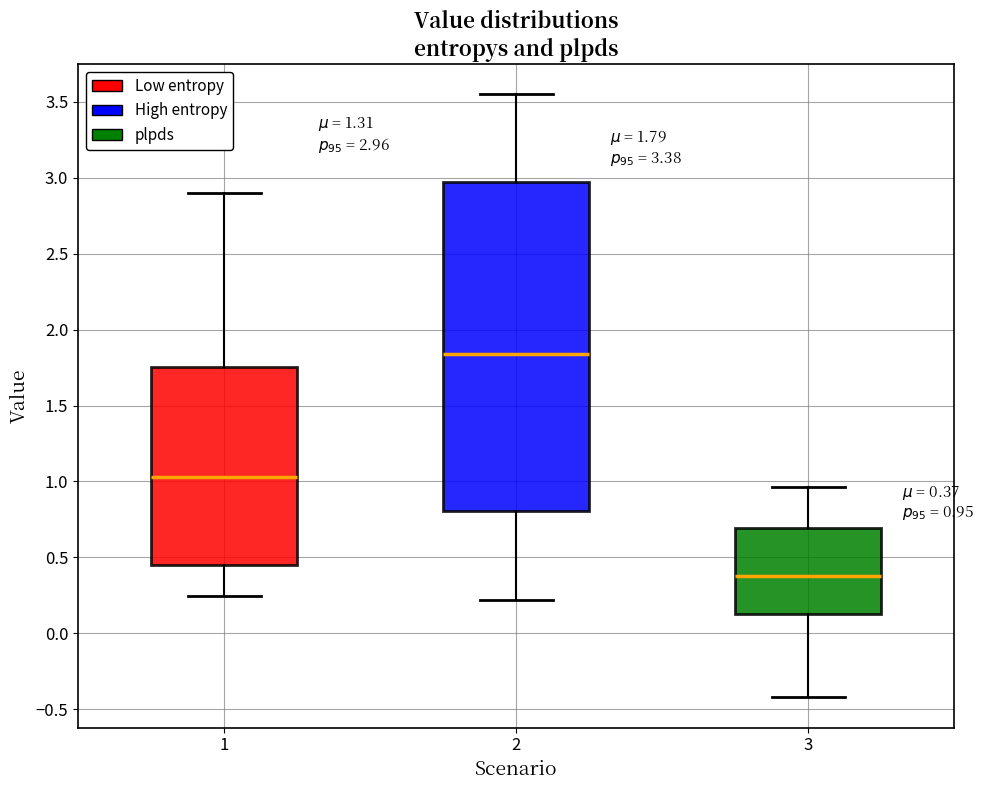

Which box has the highest median line?

2